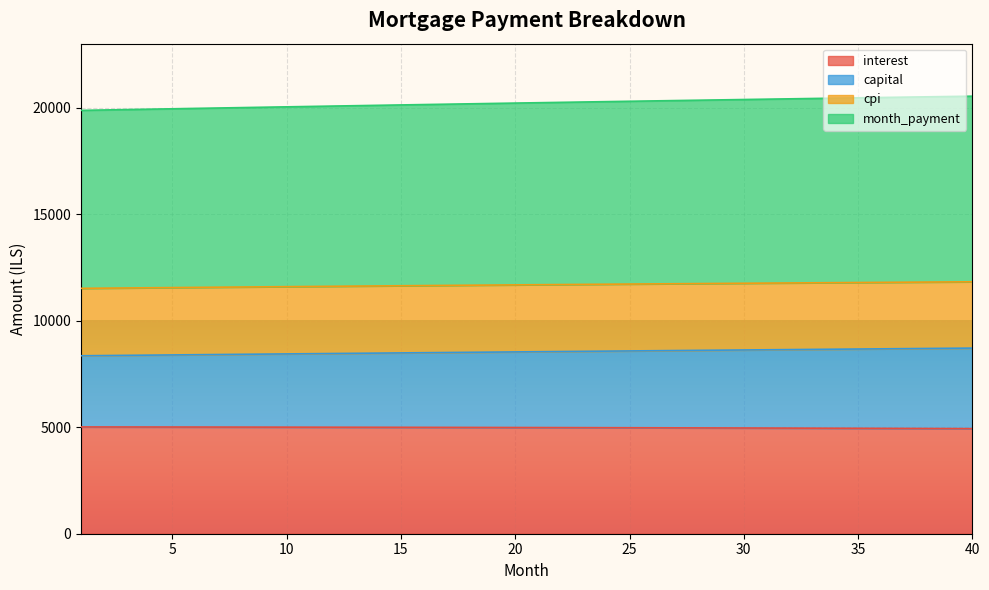

What is the lowest value of the interest series?

4936.4